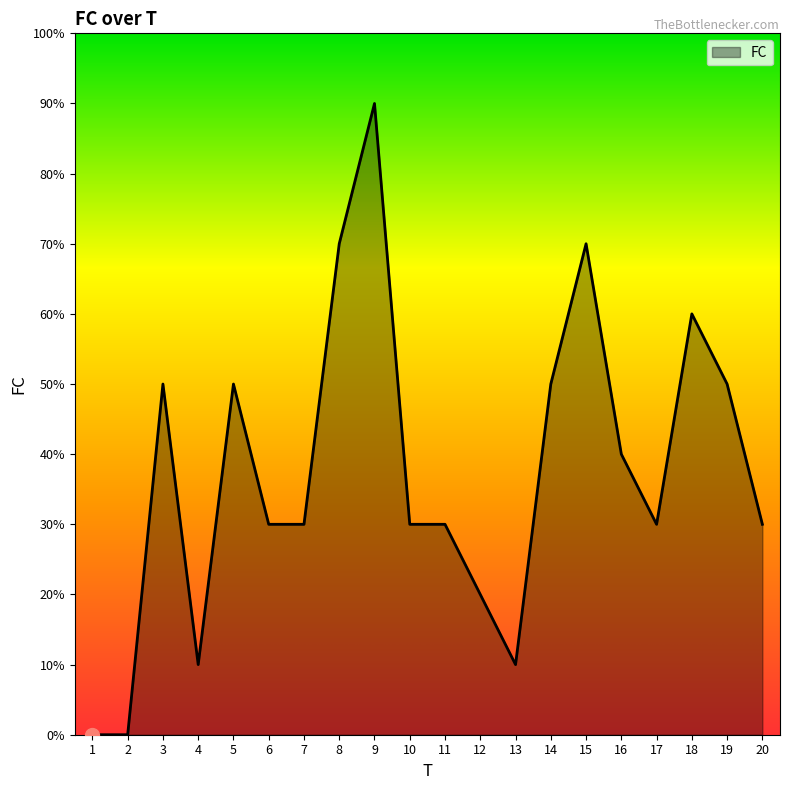

Rank the categories by value from highest to lowest.

9, 8, 15, 18, 3, 5, 14, 19, 16, 6, 7, 10, 11, 17, 20, 12, 4, 13, 1, 2